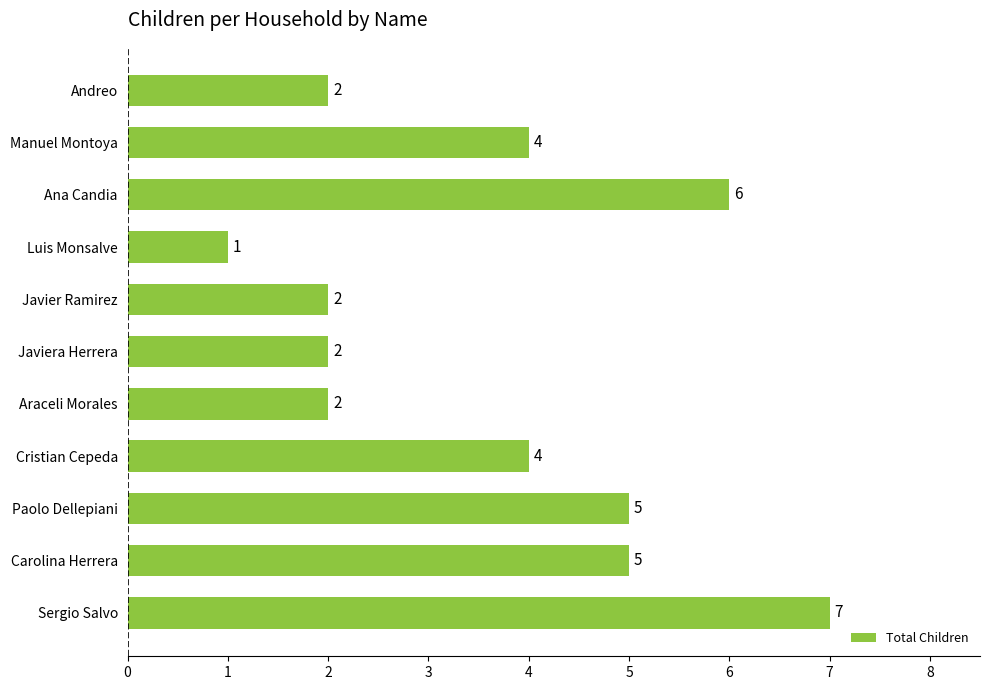

What is the label of the 8th bar from the bottom?

Luis Monsalve